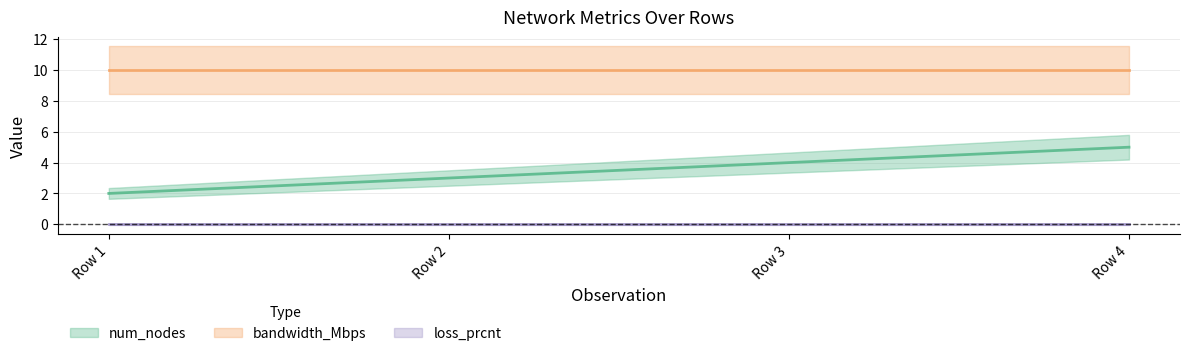

How many lines are shown in the chart?

3